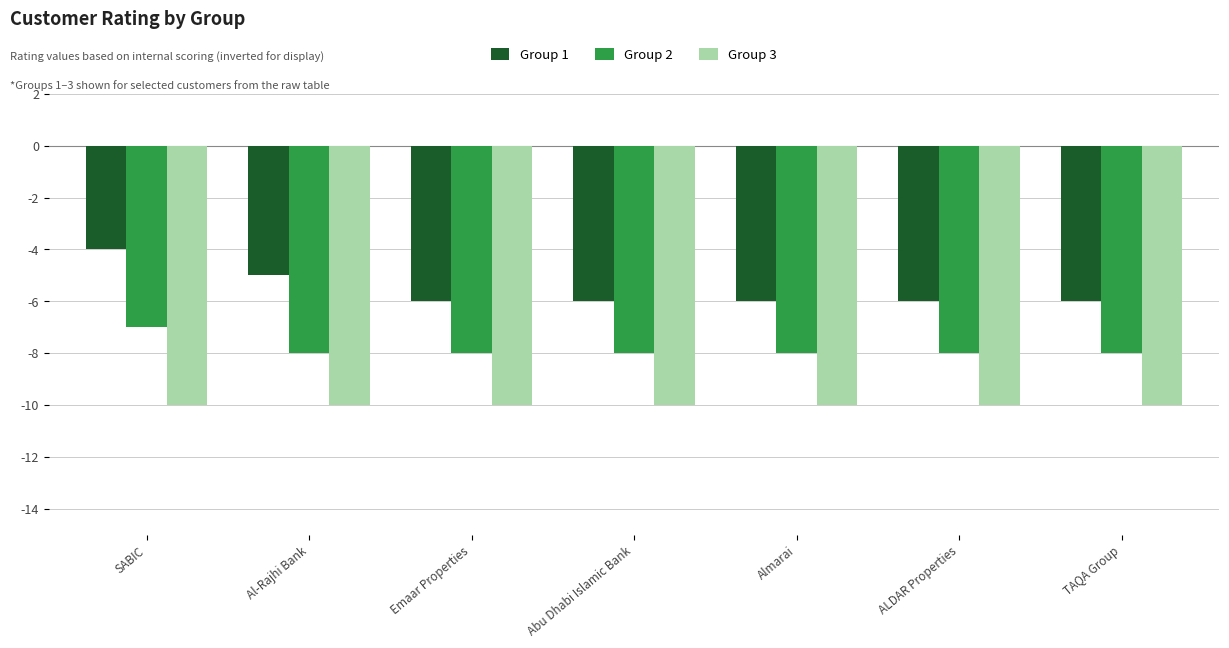

Which label corresponds to the largest value in the chart?

SABIC